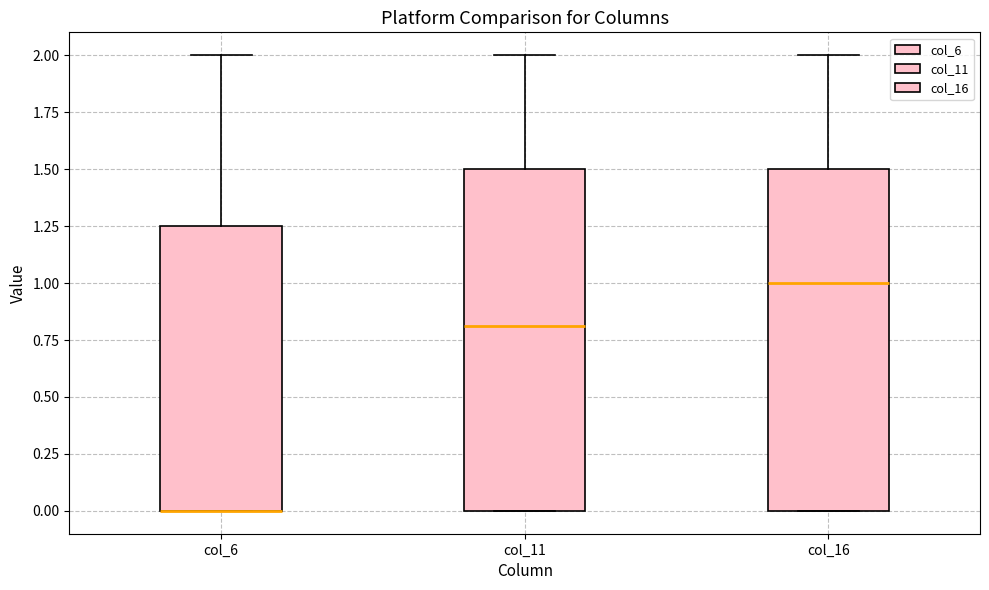

Where is the lower edge of the box for col_6 on the y-axis? The values are not printed on the chart, so give them approximately, as read against the axis.

0.00